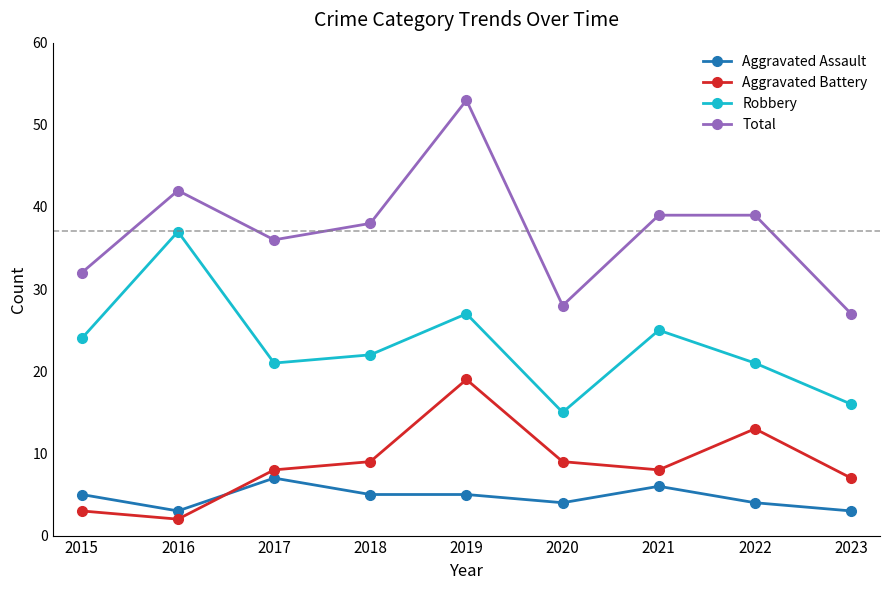

How many interior local valleys does the Aggravated Battery series have?

2